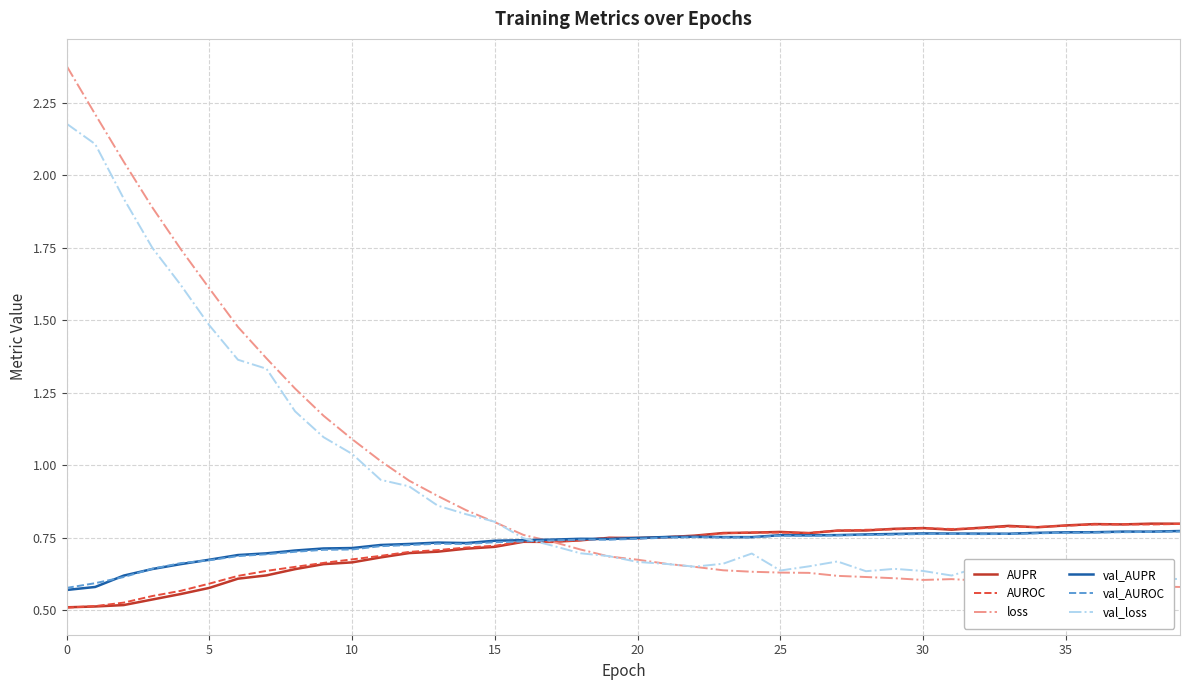

Which series has the largest range (max minus min)?

loss